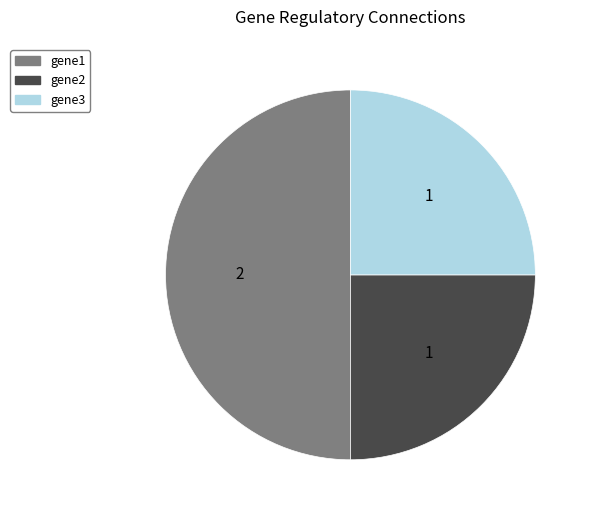

Which has a higher value, gene3 or gene1?

gene1